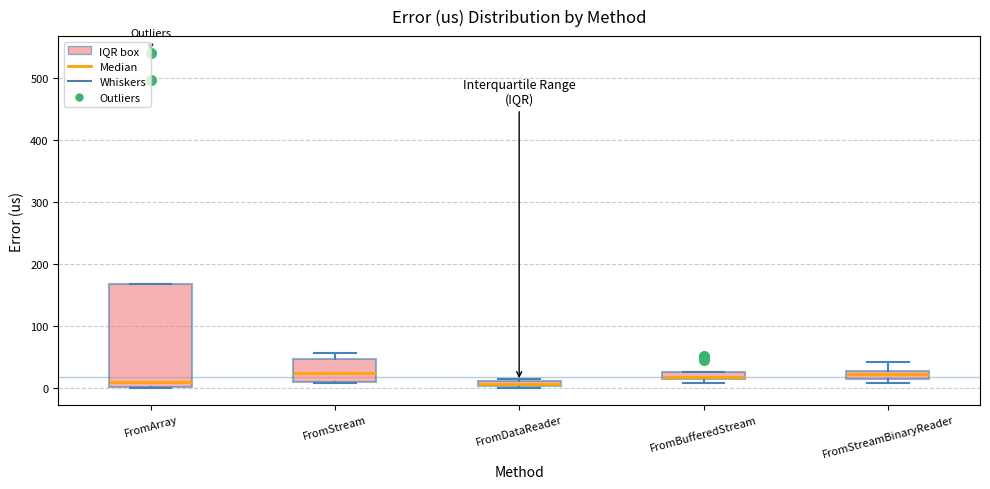

Where does the median line of the box for FromStream sit on the y-axis? The values are not printed on the chart, so give them approximately, as read against the axis.

20